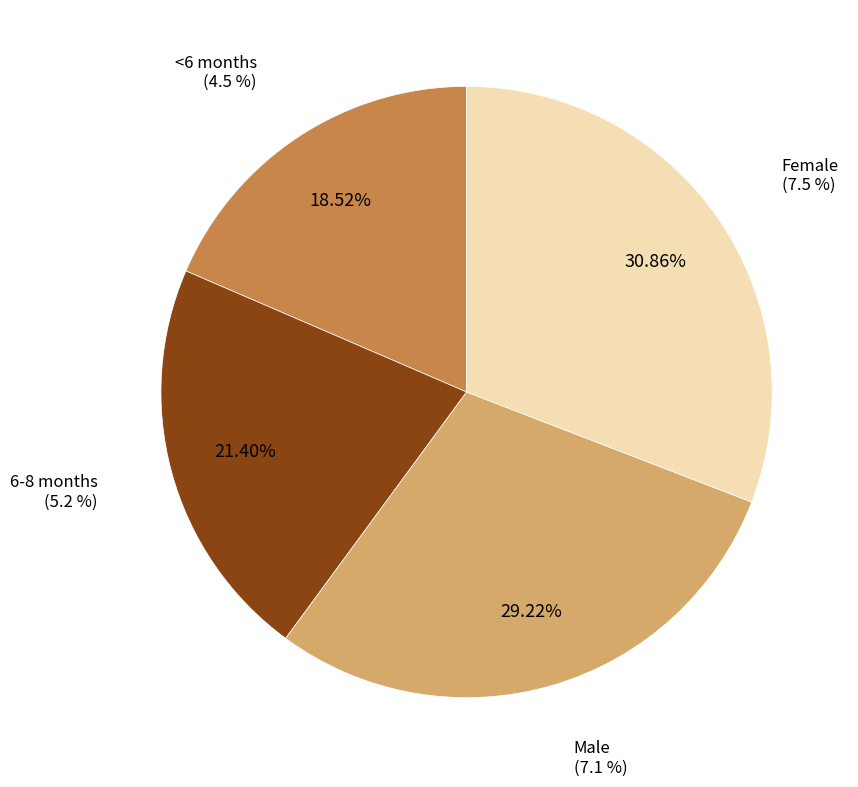

Between Male and <6 months, which is larger?

Male